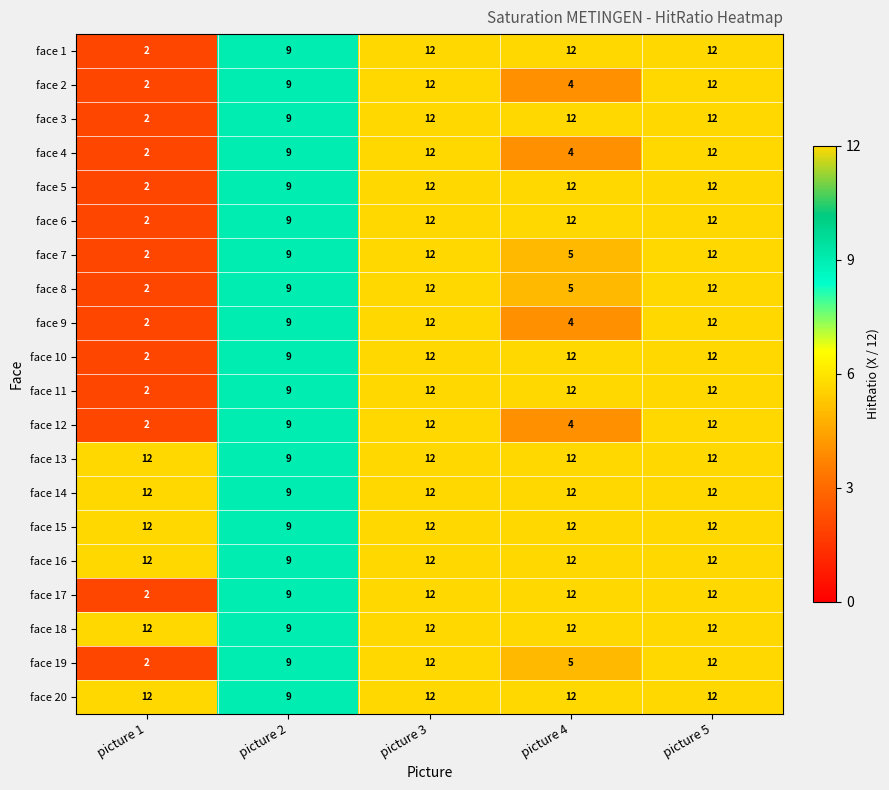

What is the average value of the face 8 series?

8